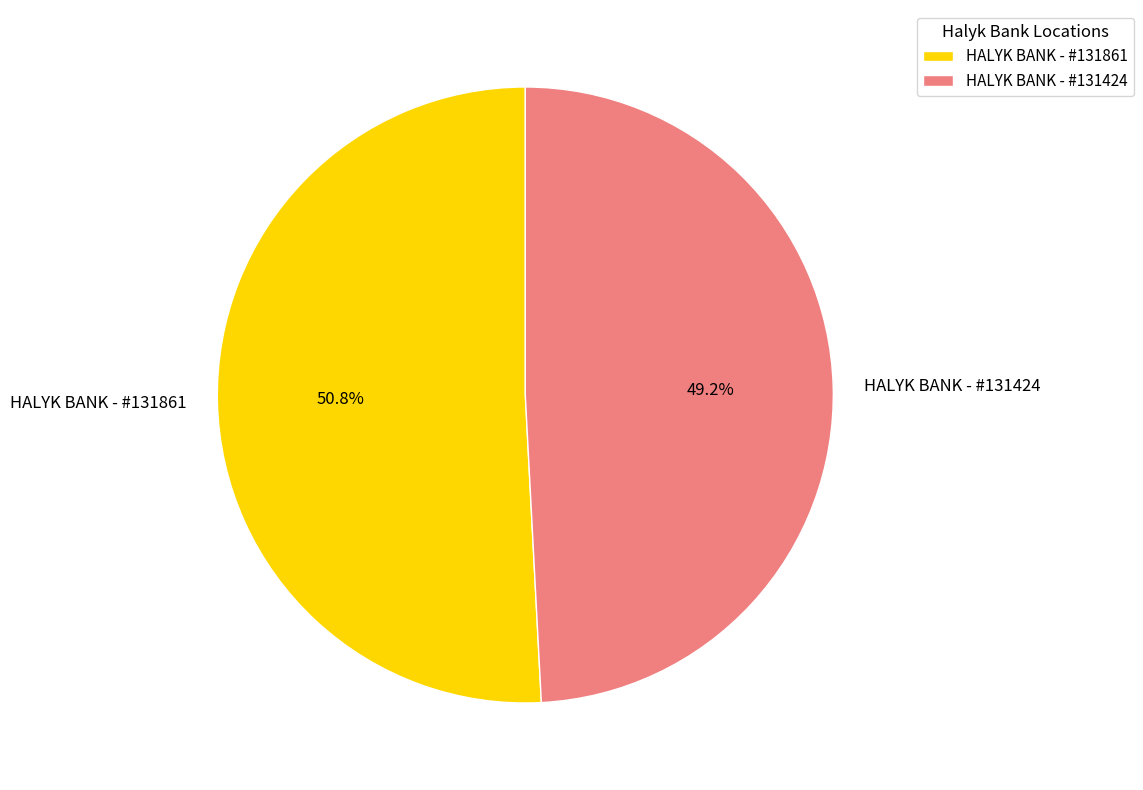

To the nearest percent, what is the difference between the largest and smallest slice percentages?

2%